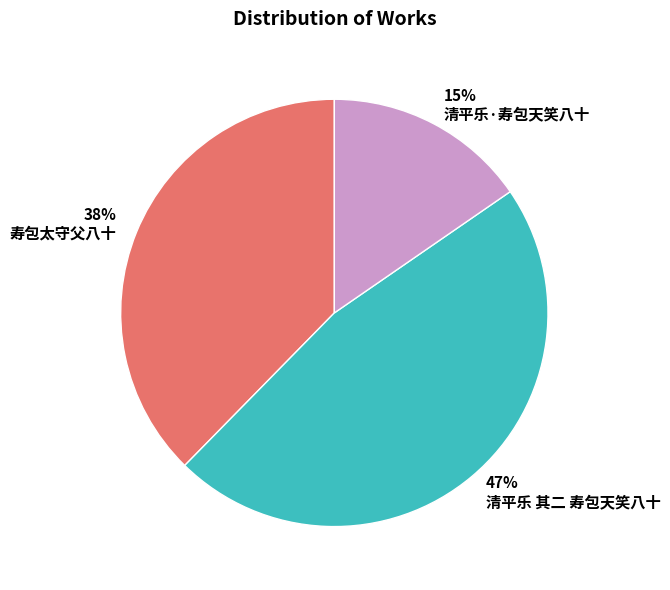

Do 清平乐·寿包天笑八十 and 寿包太守父八十 together represent more than half of the pie?

Yes